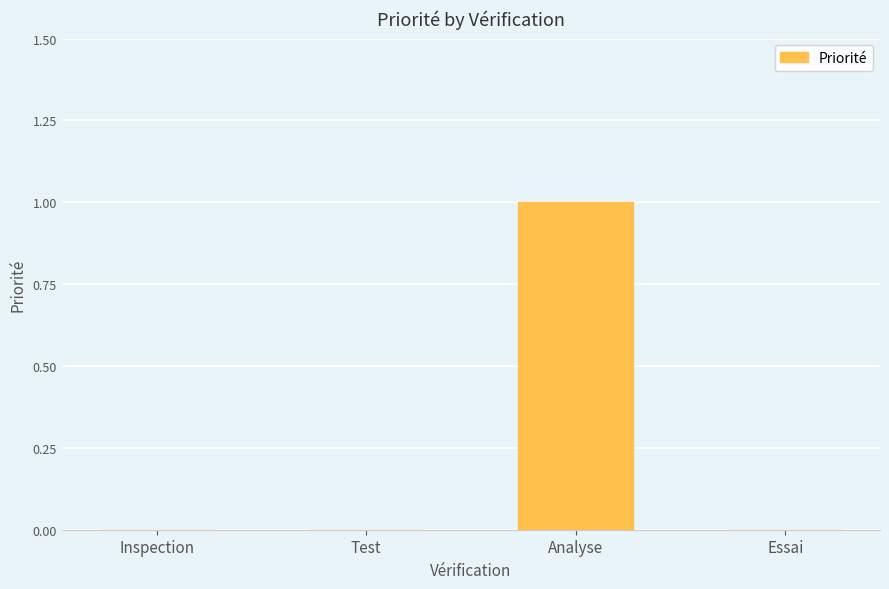

How many categories are shown in the chart?

4